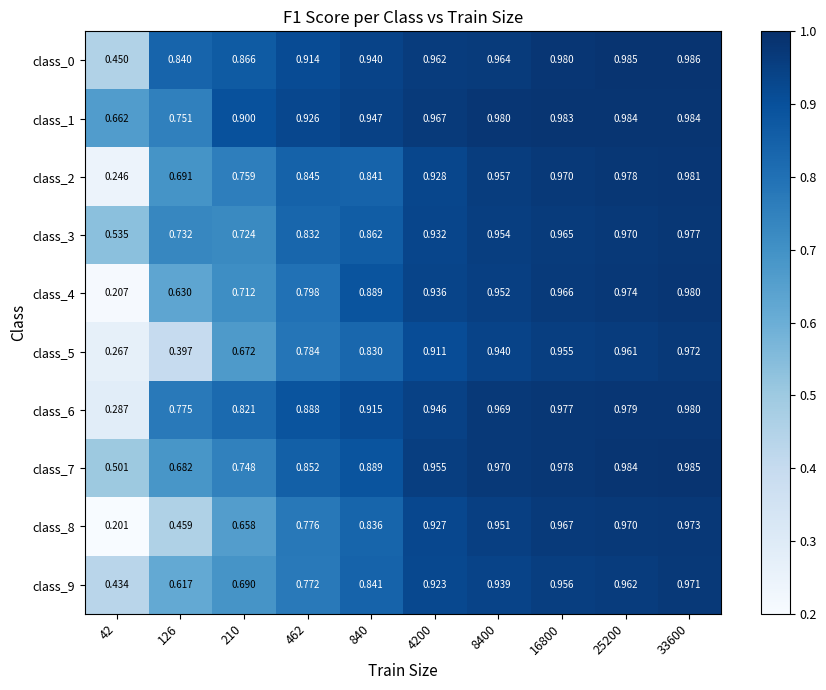

Is the value of class_6 at 4200 greater than the value of class_9 at 16800?

No